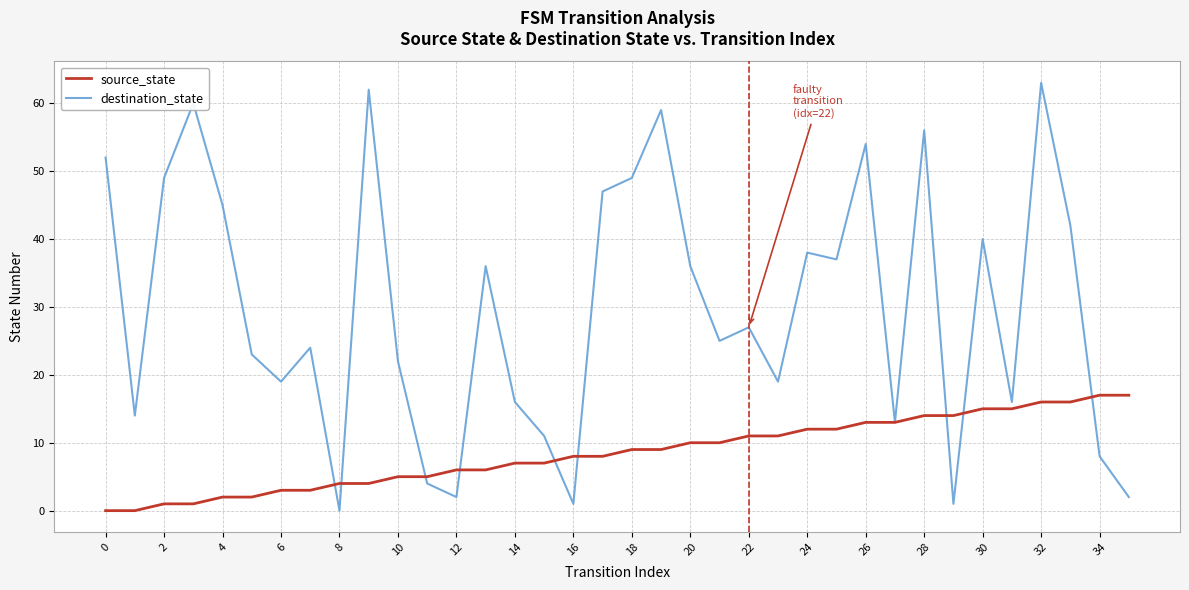

What is the greatest value displayed?

63